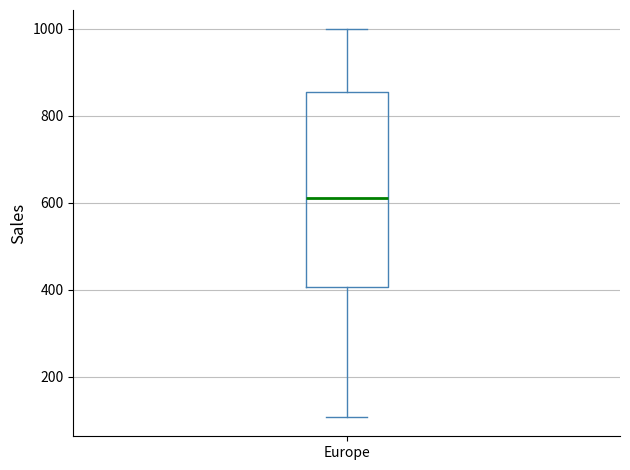

Read this box plot against the y-axis: the position of the median line, the range covered by the box, and the ends of both whiskers. The values are not printed on the chart, so give them approximately, as read against the axis.

median 620, box 400 to 860, whiskers 100 to 1000